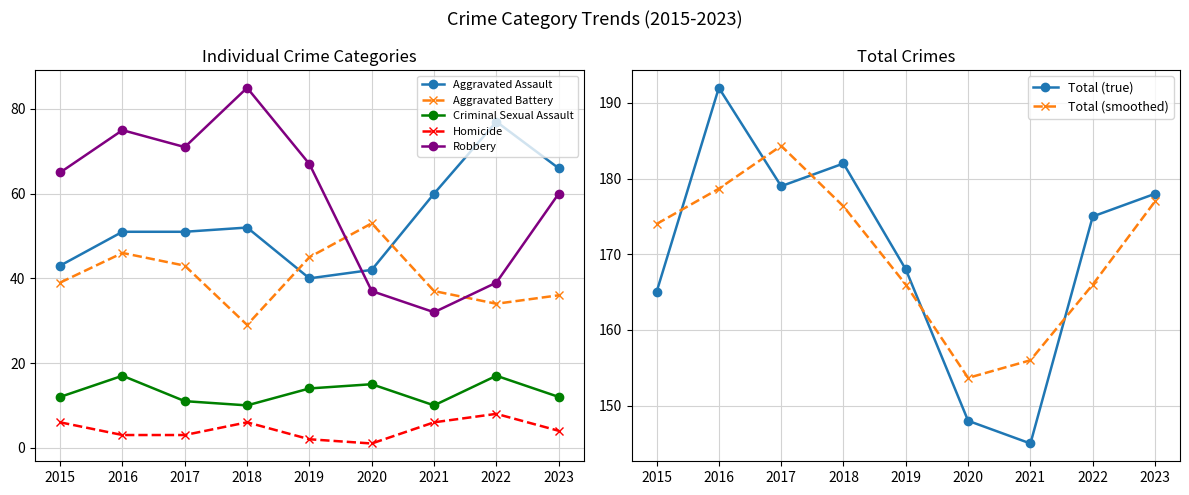

After their last crossing, which series has the higher values: Robbery or Aggravated Battery?

Robbery